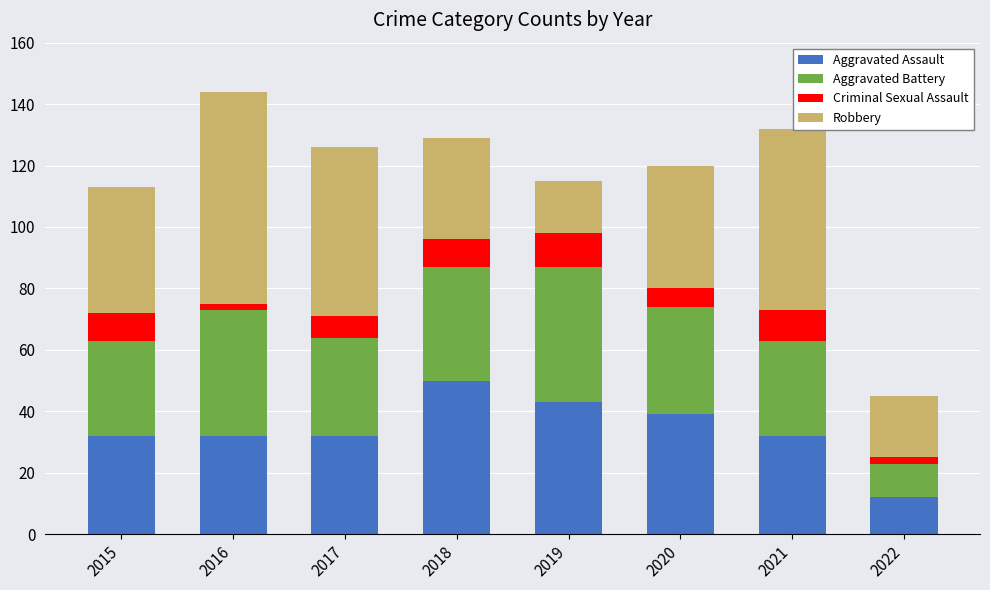

What is the minimum value for Aggravated Assault?

12